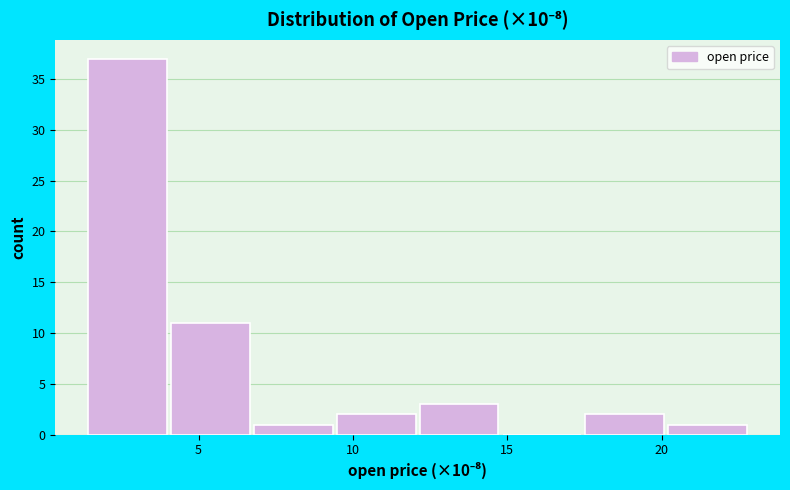

What is the height of the bar covering 12.0 to 15.0 on the x-axis? Neither the bar edges nor the heights are printed on the chart, so give them approximately, as read against the axes.

3